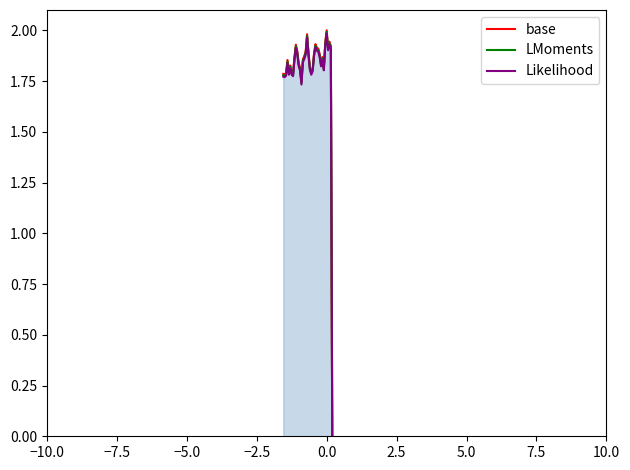

The Likelihood series shows 0.5 at 9. True or false?

False